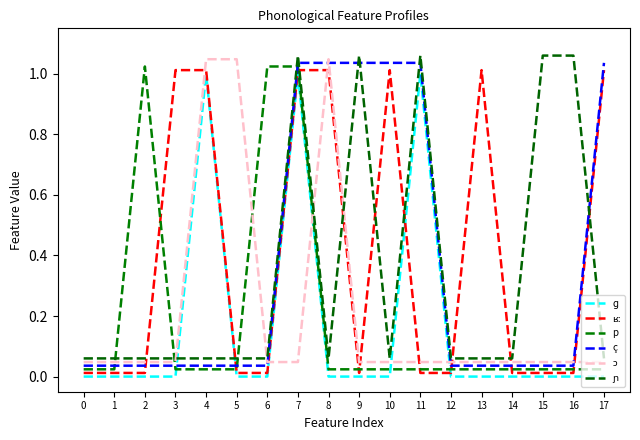

What are all the series names shown in the legend?

ɡ, ʁː, p, ç, ɔ, ɲ